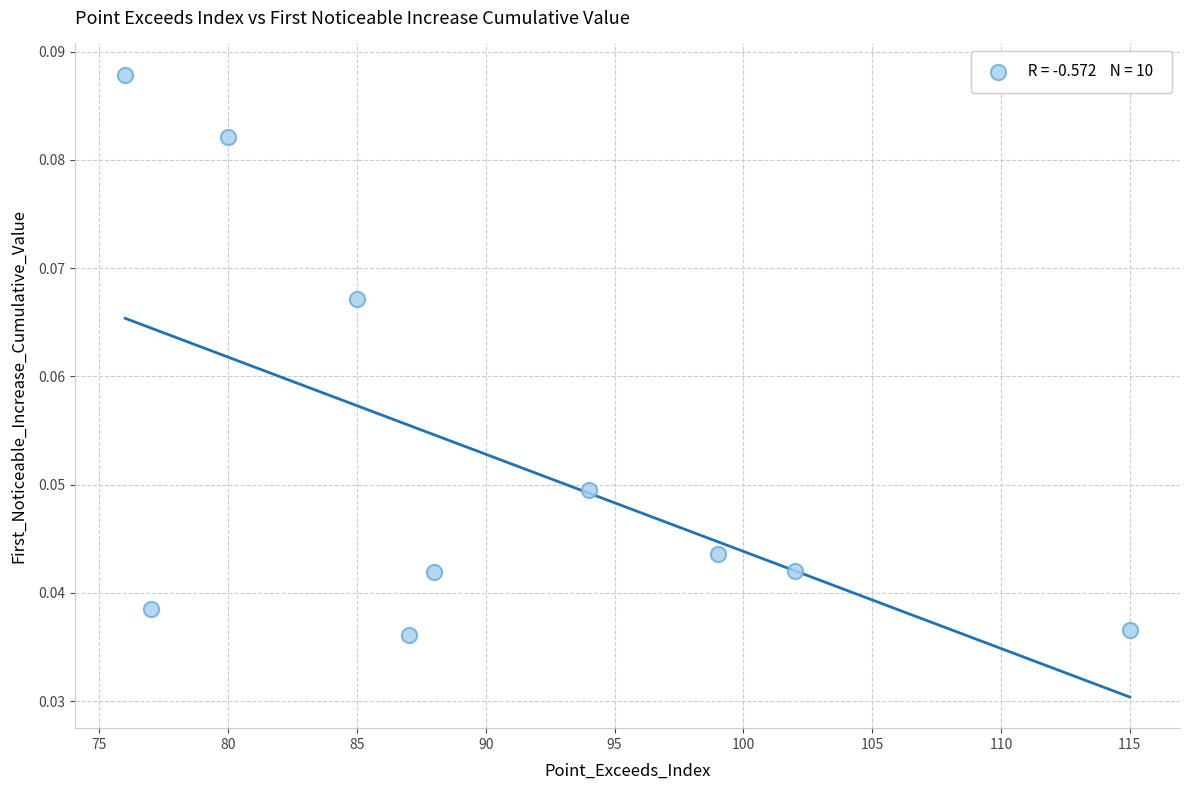

What is the average X value?

90.3